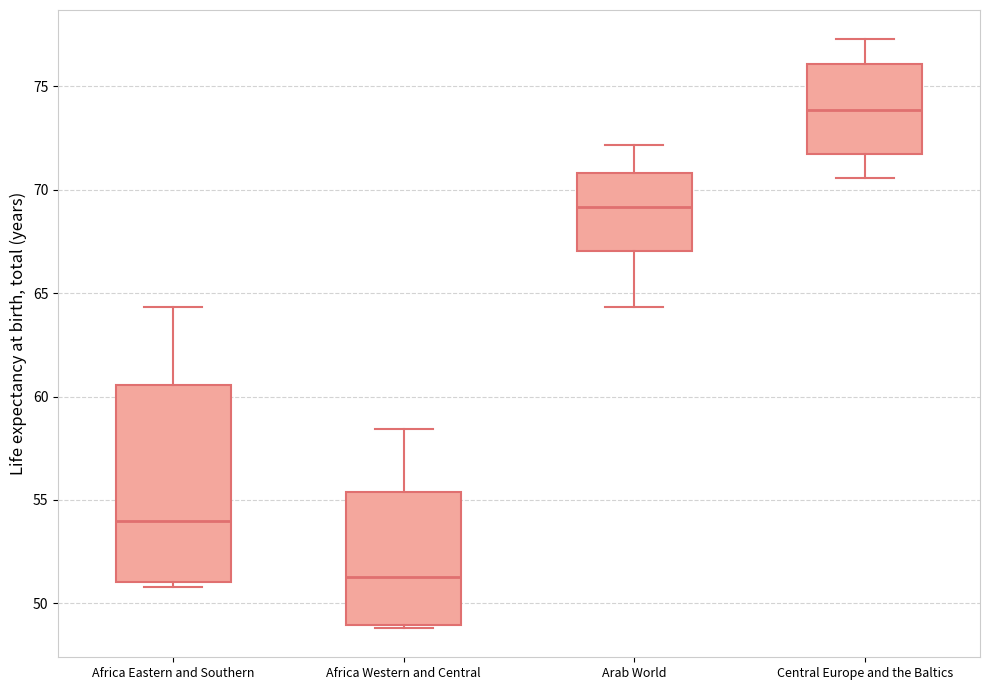

Where is the lower edge of the box for Central Europe and the Baltics on the y-axis? The values are not printed on the chart, so give them approximately, as read against the axis.

71.5